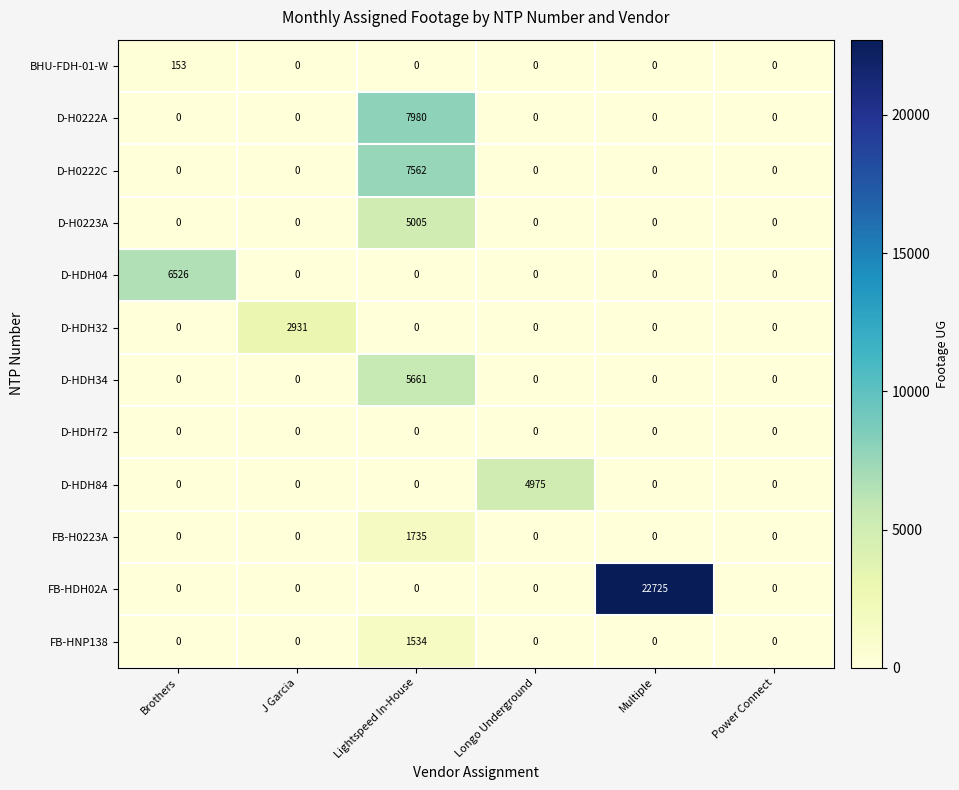

At which category is the sum across all series the highest?

Lightspeed In-House